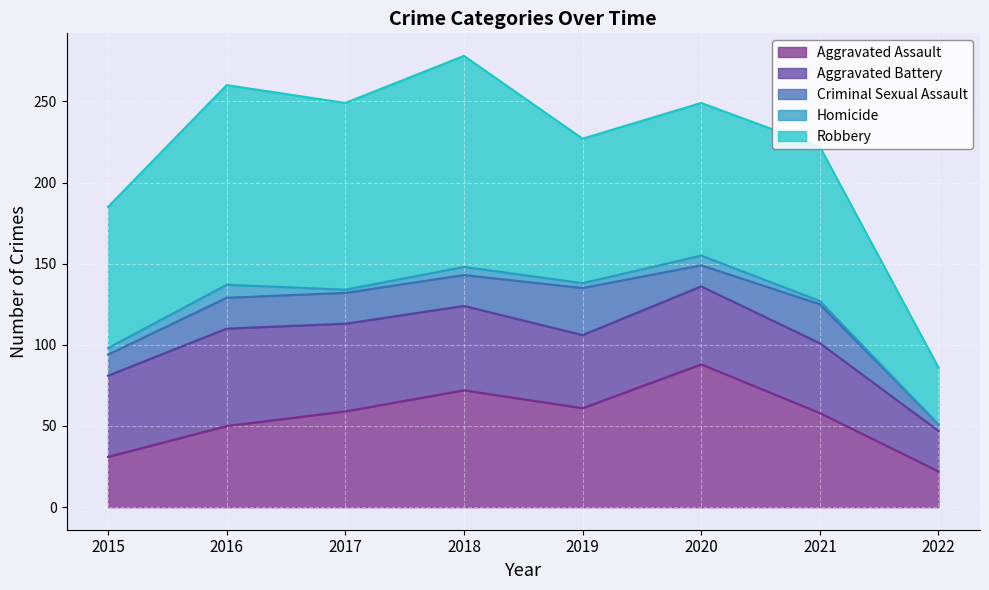

The Aggravated Battery series shows 80 at 2019. True or false?

False